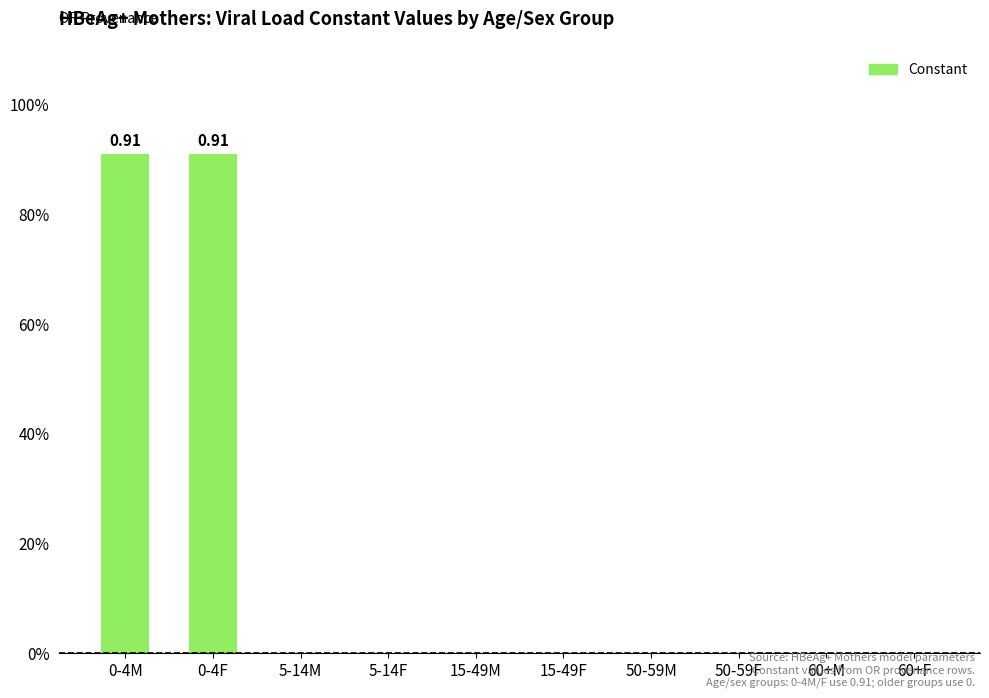

What is the label of the 7th bar from the left?

50-59M